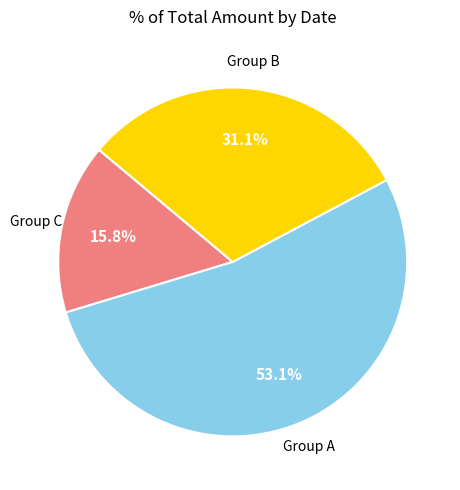

What percentage is NOT represented by Group A?

46.9%